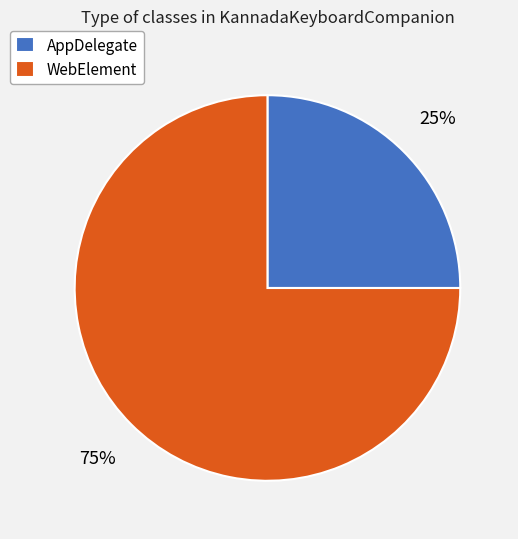

True or false: AppDelegate accounts for 16% of the total.

False